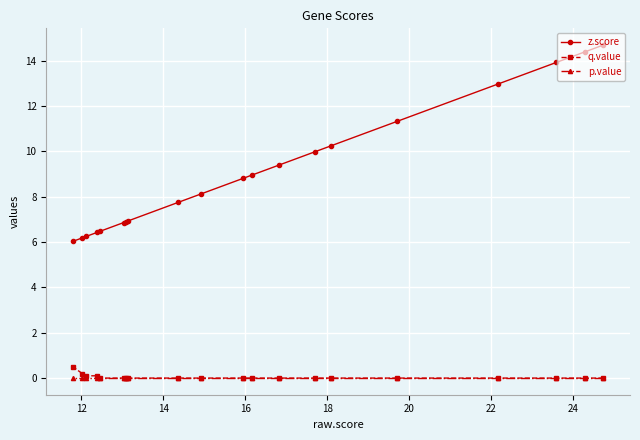

Which series has the widest spread of values?

z.score